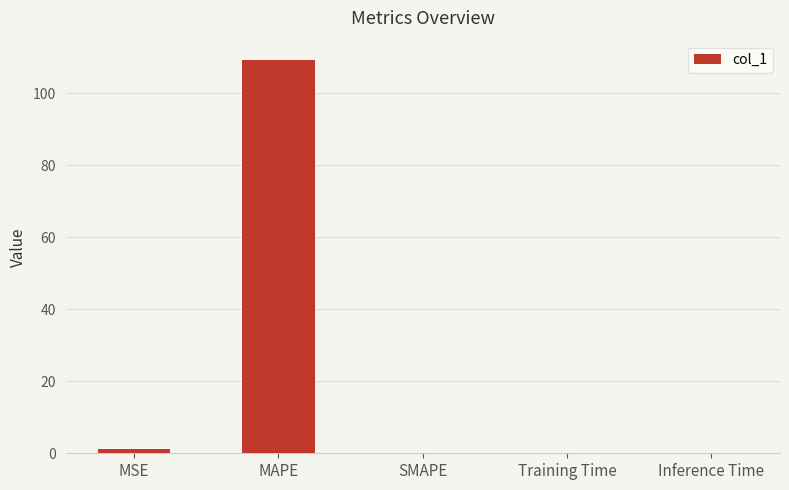

What is the change in value from MAPE to SMAPE?

-109.2